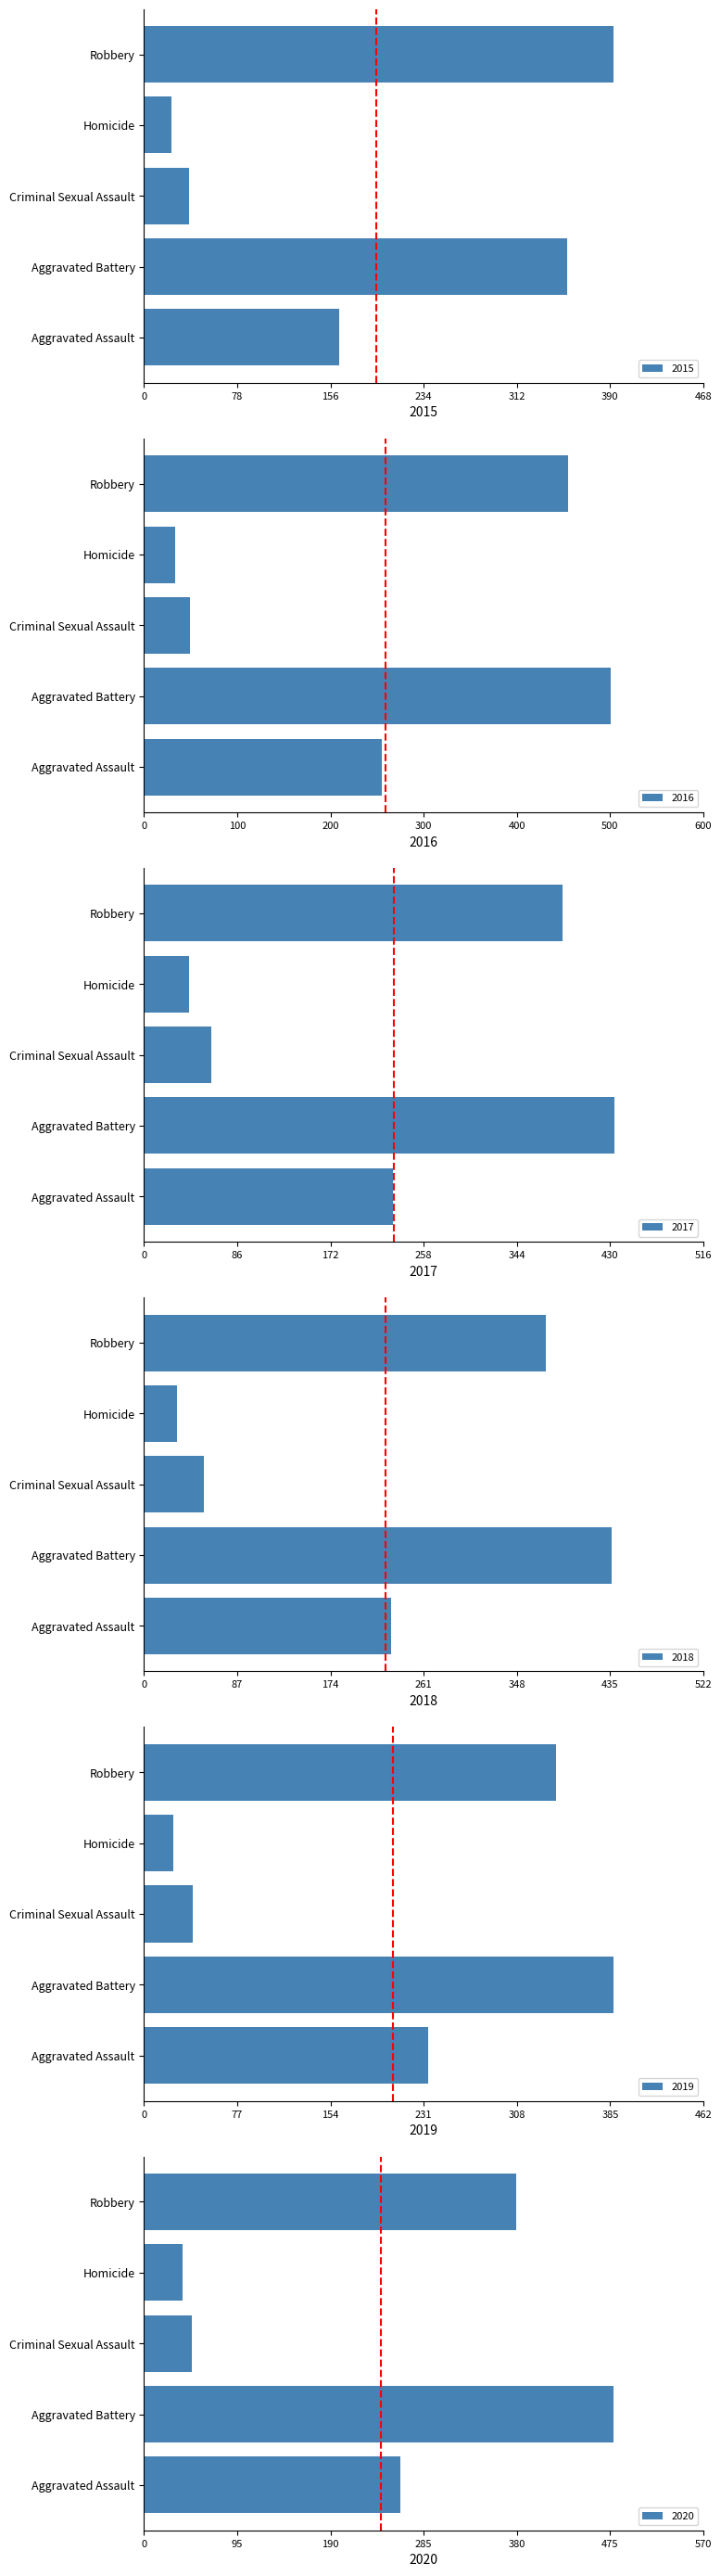

Reading left to right, transcribe all the data shown in this chart.

2015: Aggravated Assault=163	Aggravated Battery=354	Criminal Sexual Assault=38	Homicide=23	Robbery=393
2016: Aggravated Assault=255	Aggravated Battery=501	Criminal Sexual Assault=49	Homicide=33	Robbery=455
2017: Aggravated Assault=230	Aggravated Battery=434	Criminal Sexual Assault=62	Homicide=42	Robbery=386
2018: Aggravated Assault=231	Aggravated Battery=436	Criminal Sexual Assault=56	Homicide=31	Robbery=375
2019: Aggravated Assault=235	Aggravated Battery=388	Criminal Sexual Assault=40	Homicide=24	Robbery=340
2020: Aggravated Assault=261	Aggravated Battery=478	Criminal Sexual Assault=49	Homicide=39	Robbery=379